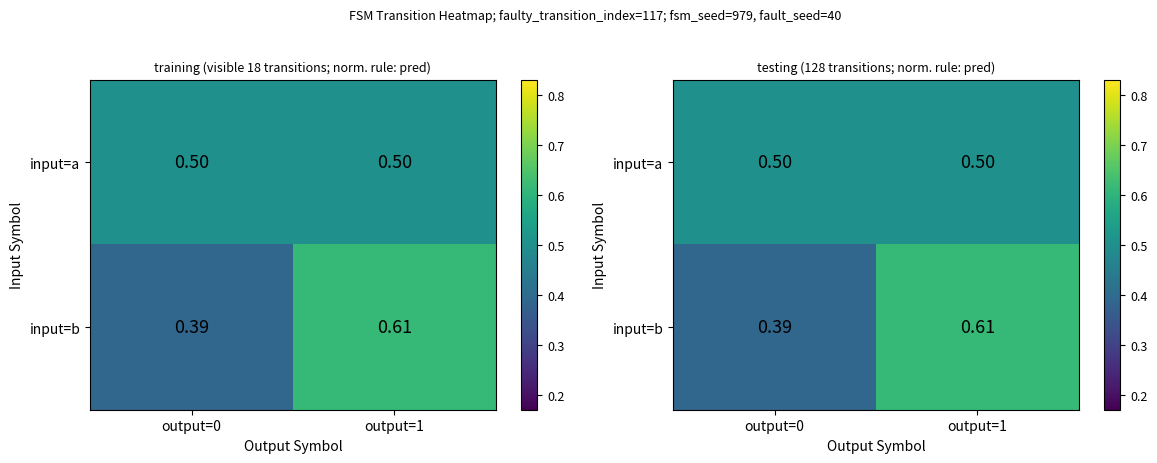

What is the difference between the highest and lowest values at output=1?

0.1